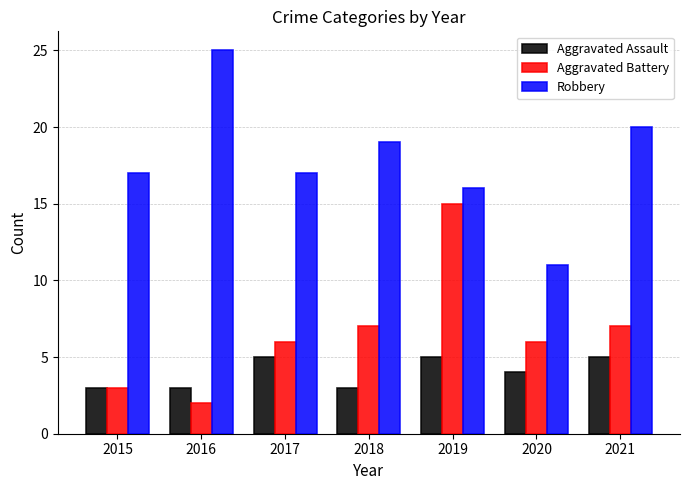

What is the value of the Robbery bar at the 2nd from the left?

25